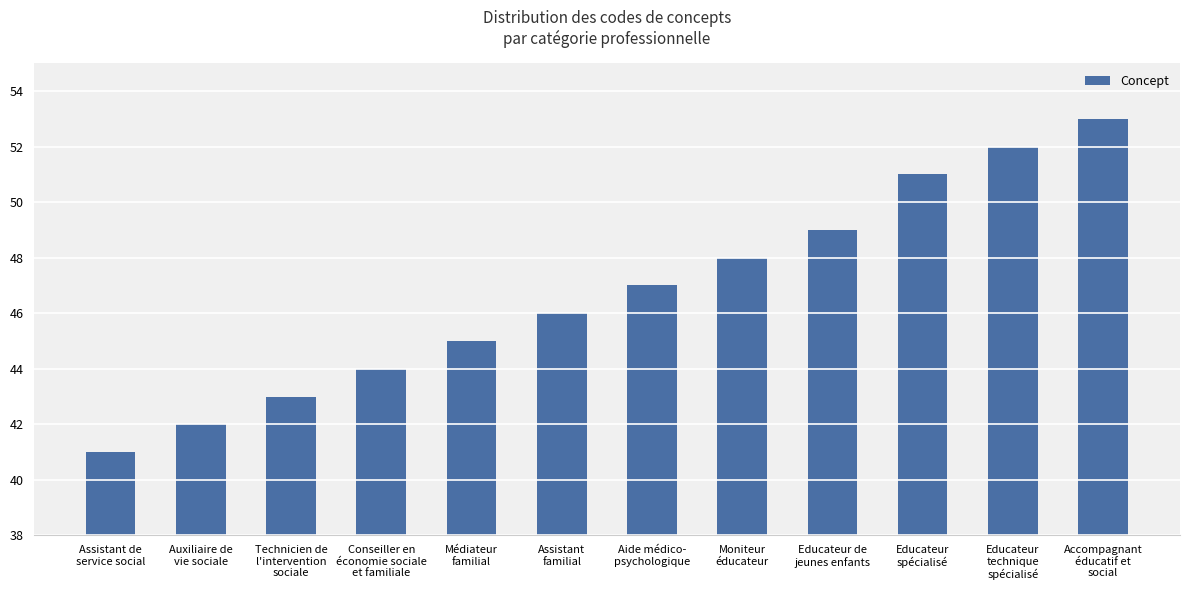

What is the change in value from Assistant de
service social to Médiateur
familial?

+4